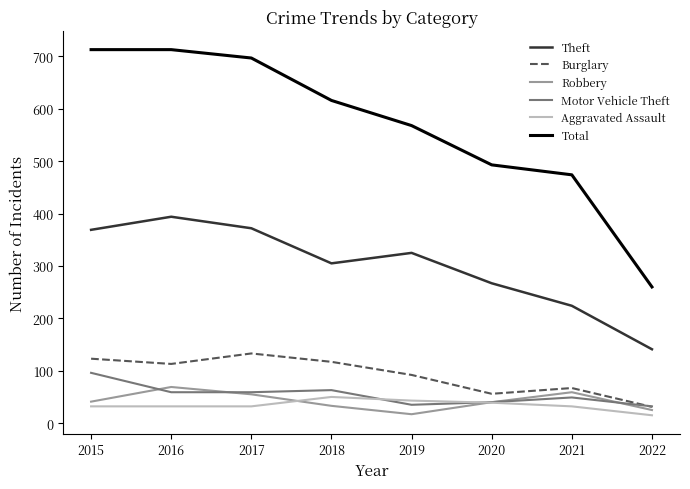

At which label is Theft closest to 267?

2020